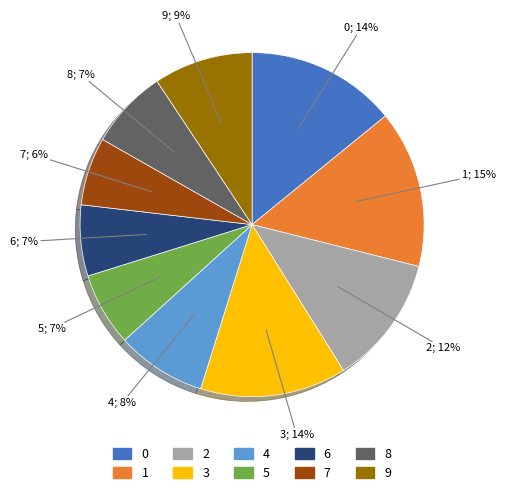

What percentage is the 8 slice, to the nearest percent?

7%